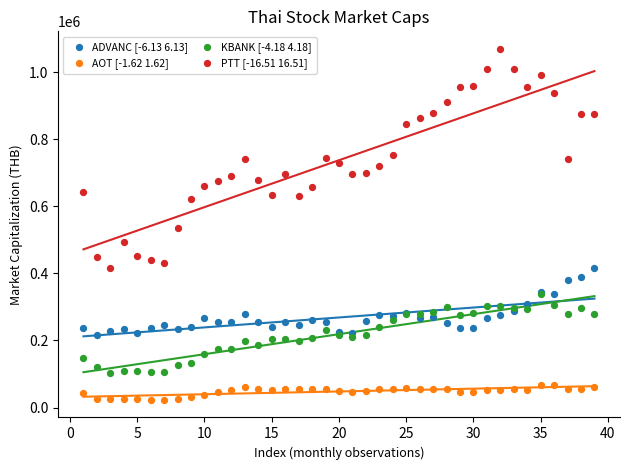

Which series reaches the minimum Y coordinate?

AOT [-1.62 1.62]